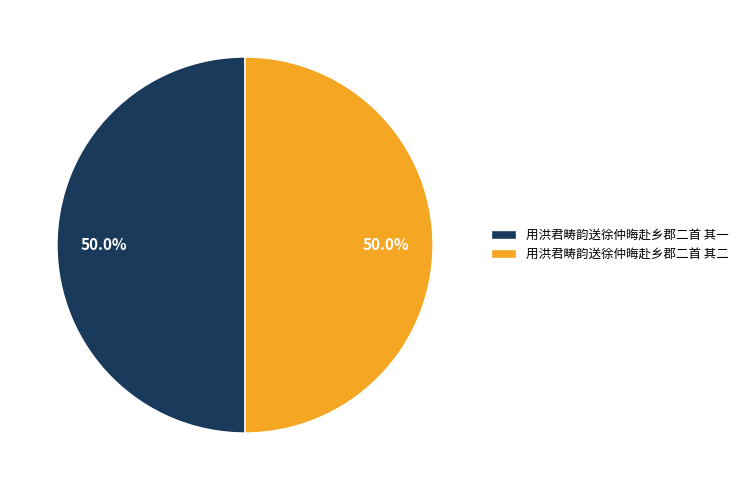

True or false: 用洪君畴韵送徐仲晦赴乡郡二首 其一 accounts for 50% of the total.

True